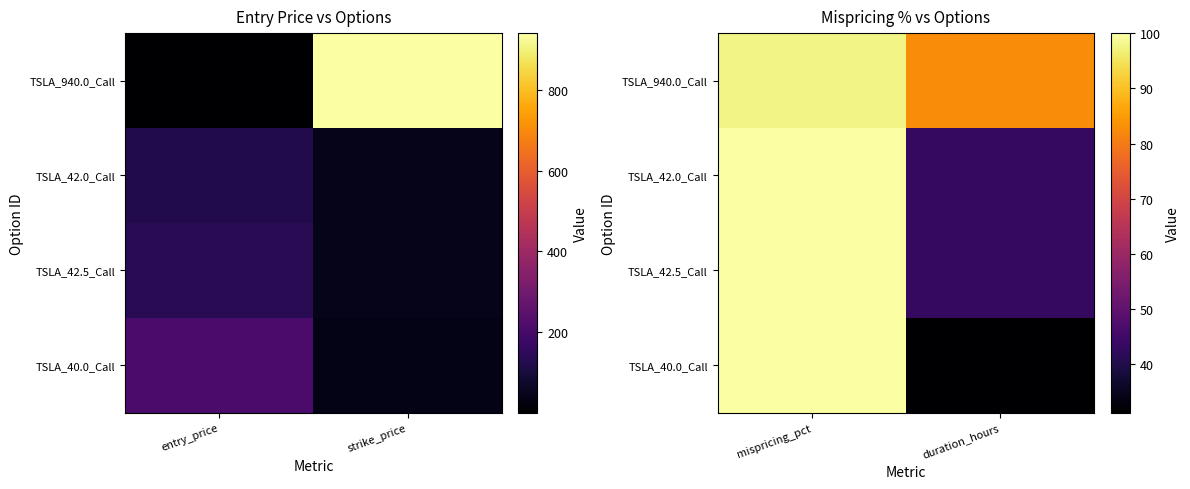

Which category has the highest value in the TSLA_42.0_Call series?

mispricing_pct